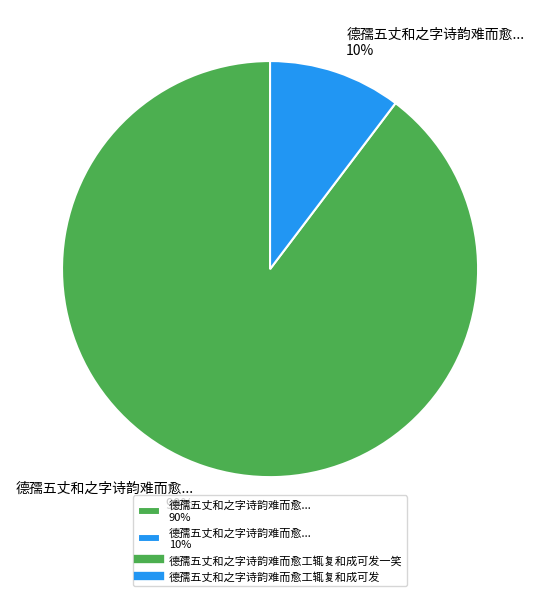

What percentage is the 德孺五丈和之字诗韵难而愈... 90% slice, to the nearest percent?

90%